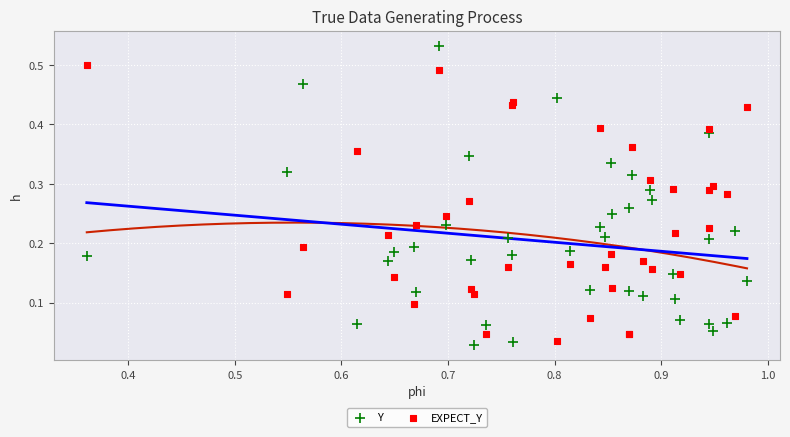

What is the X range (max minus min) for the scatter plot?

0.6